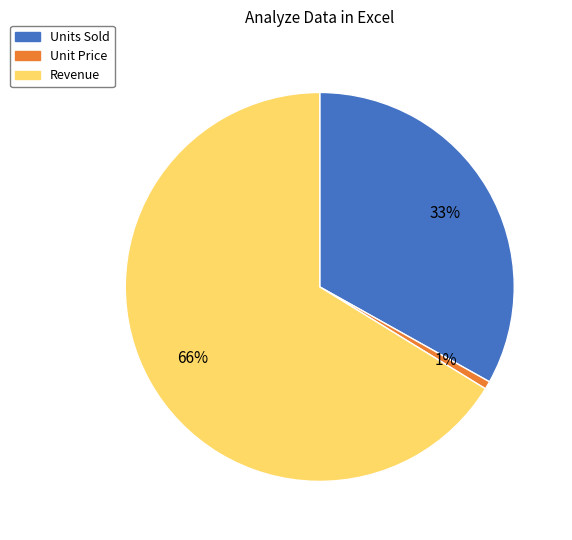

Which slice is the largest?

Revenue